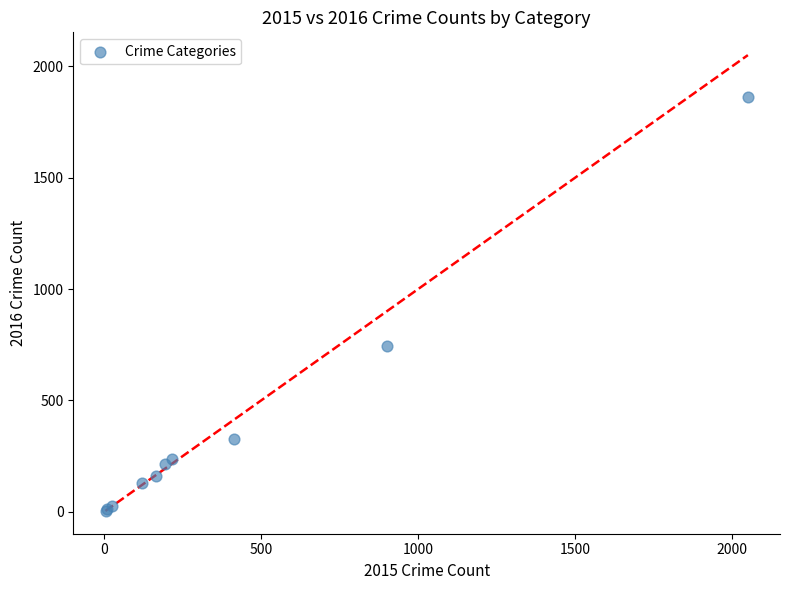

What Y value in the scatter plot is closest to 933?

745